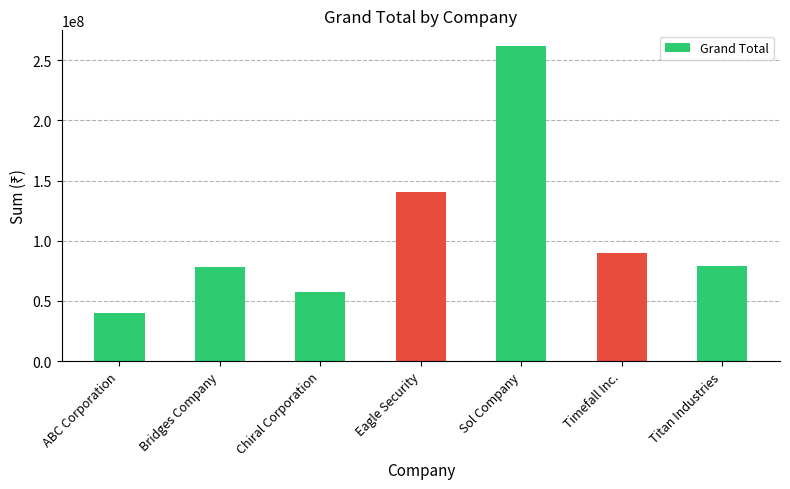

What is the value of the 2nd bar from the left?

78086490